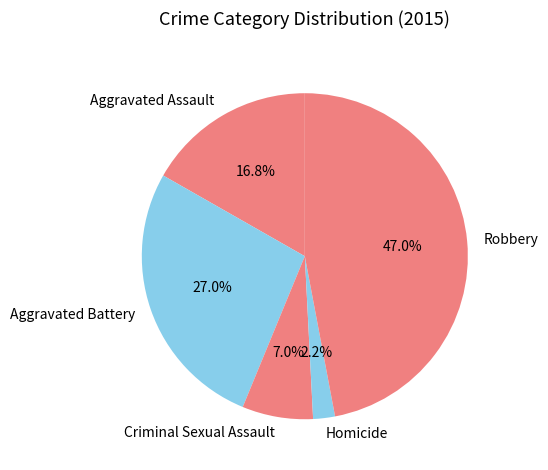

Does Robbery represent more than half of the total?

No